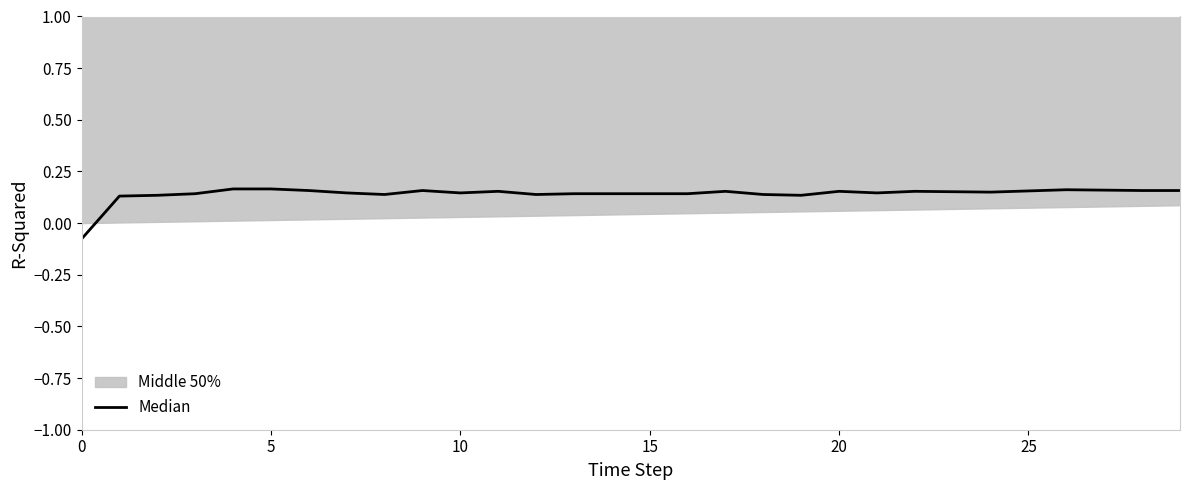

What is the difference between the maximum and minimum values?

0.2